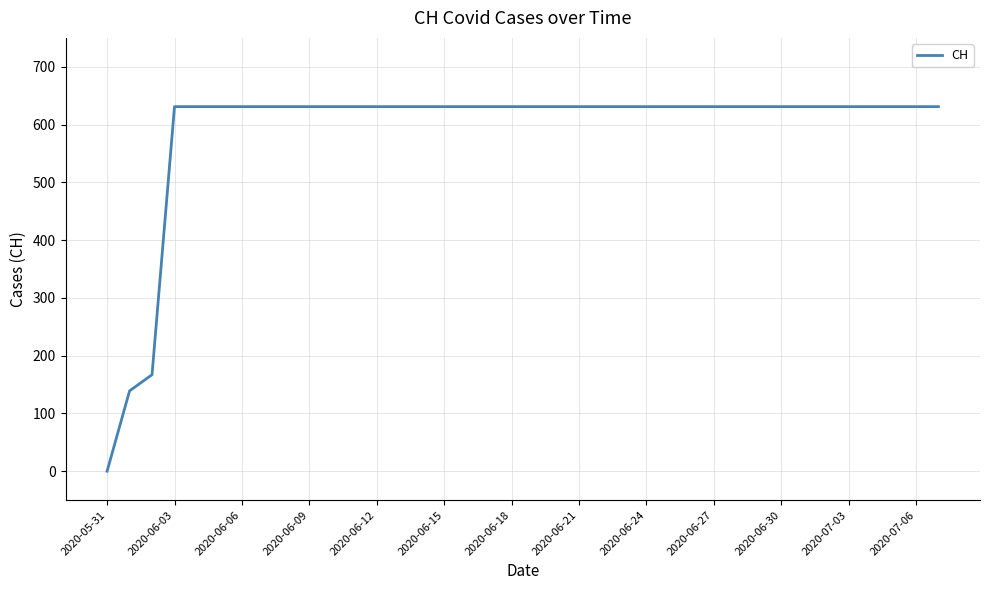

What is the difference between the maximum and minimum values?

631